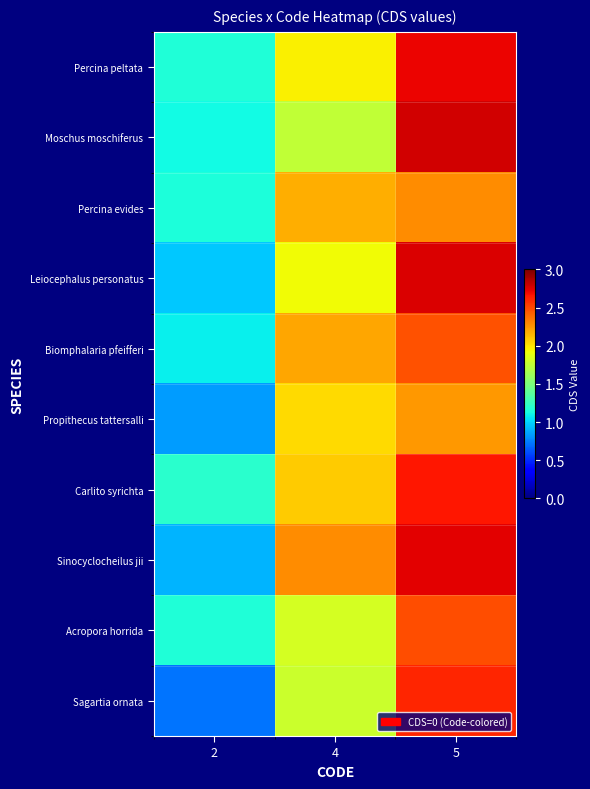

Which series has the largest range (max minus min)?

Sagartia ornata